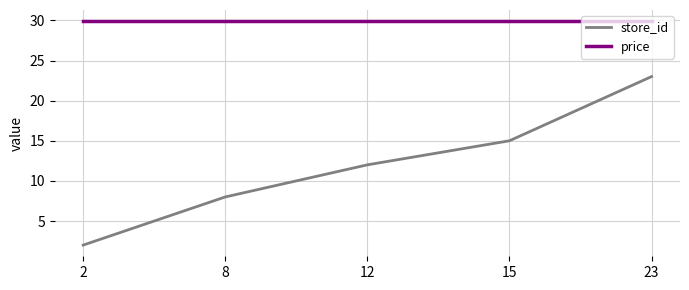

Rank the categories by store_id value from lowest to highest.

2, 8, 12, 15, 23